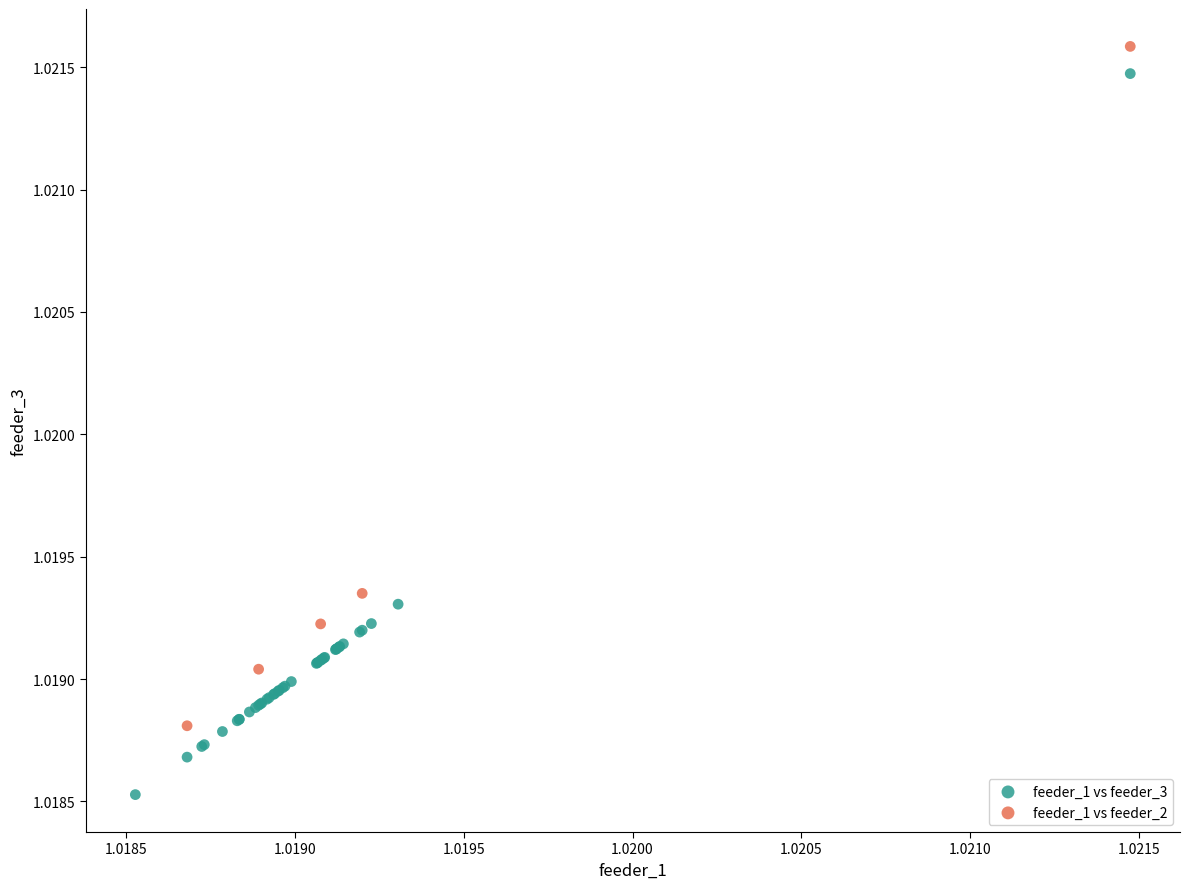

Which series has the widest spread of Y values?

feeder_1 vs feeder_3